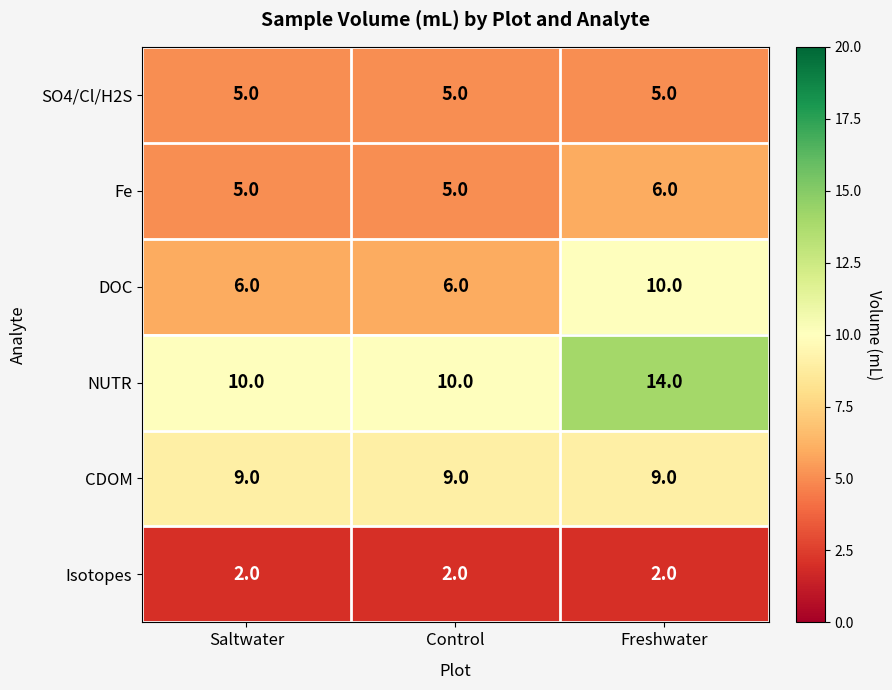

Reading right to left, what are all the values shown in this chart?

SO4/Cl/H2S: Freshwater=5	Control=5	Saltwater=5
Fe: Freshwater=6	Control=5	Saltwater=5
DOC: Freshwater=10	Control=6	Saltwater=6
NUTR: Freshwater=14	Control=10	Saltwater=10
CDOM: Freshwater=9	Control=9	Saltwater=9
Isotopes: Freshwater=2	Control=2	Saltwater=2